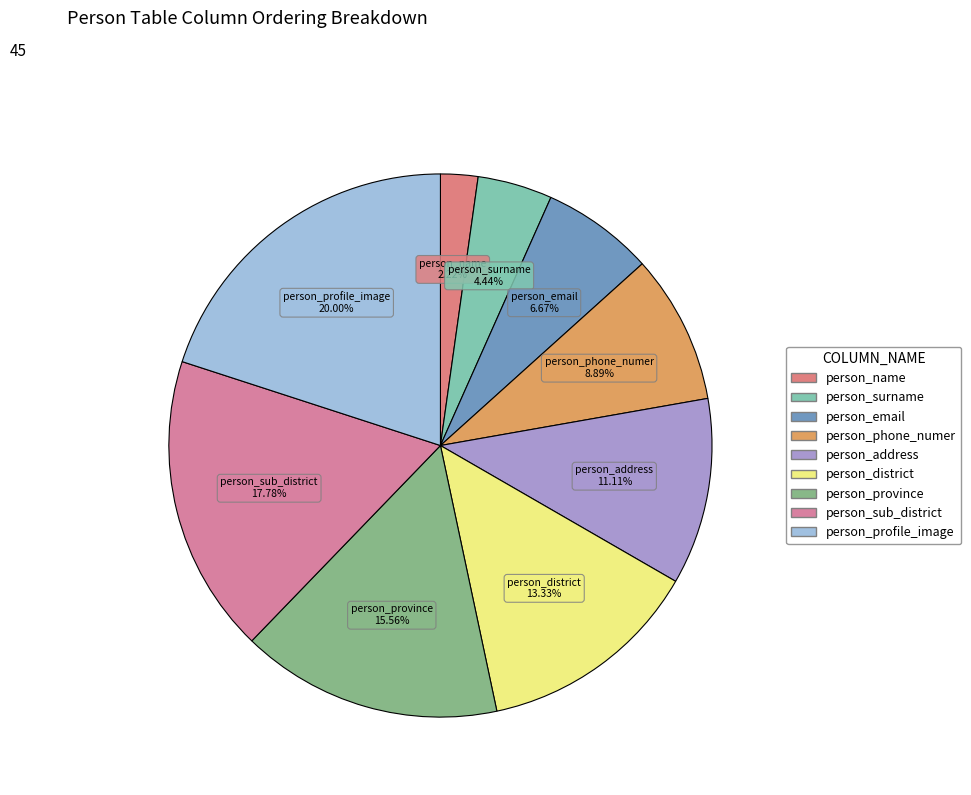

To the nearest percent, what percentage of the pie is person_phone_numer?

9%